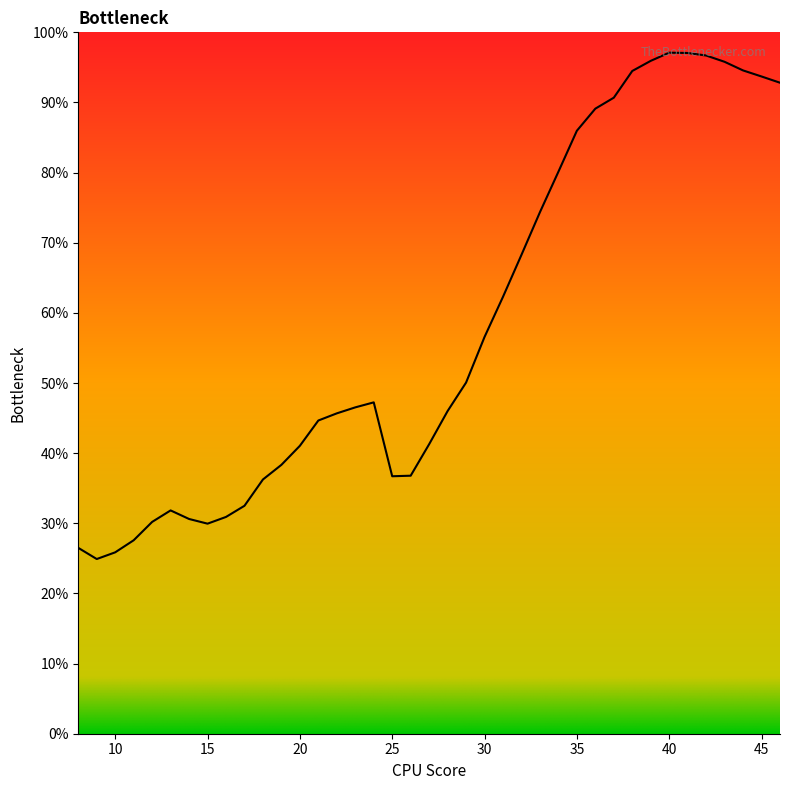

True or false: the data has more than 2 interior local peaks.

True